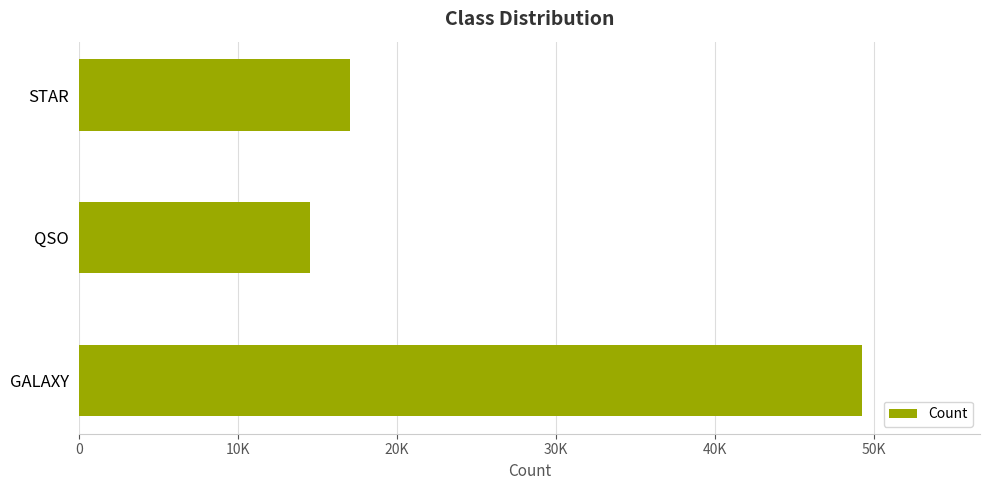

Rank the categories by value from lowest to highest.

QSO, STAR, GALAXY